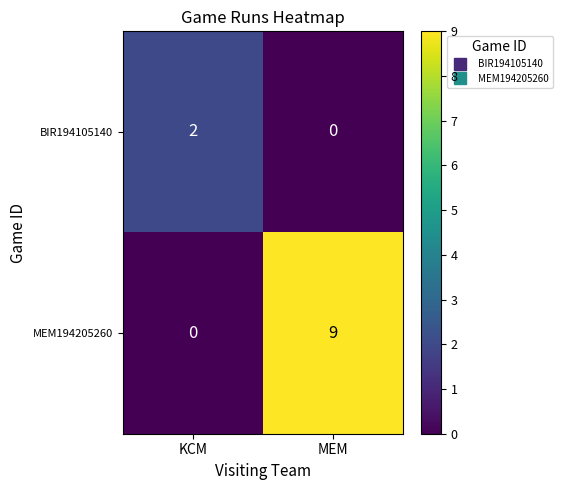

What is the difference between the MEM194205260 values at KCM and MEM?

9